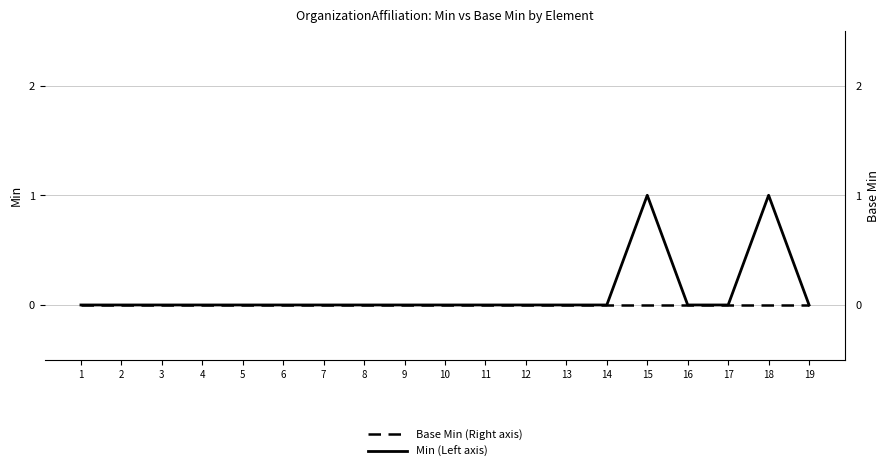

How many series are shown in this chart?

2